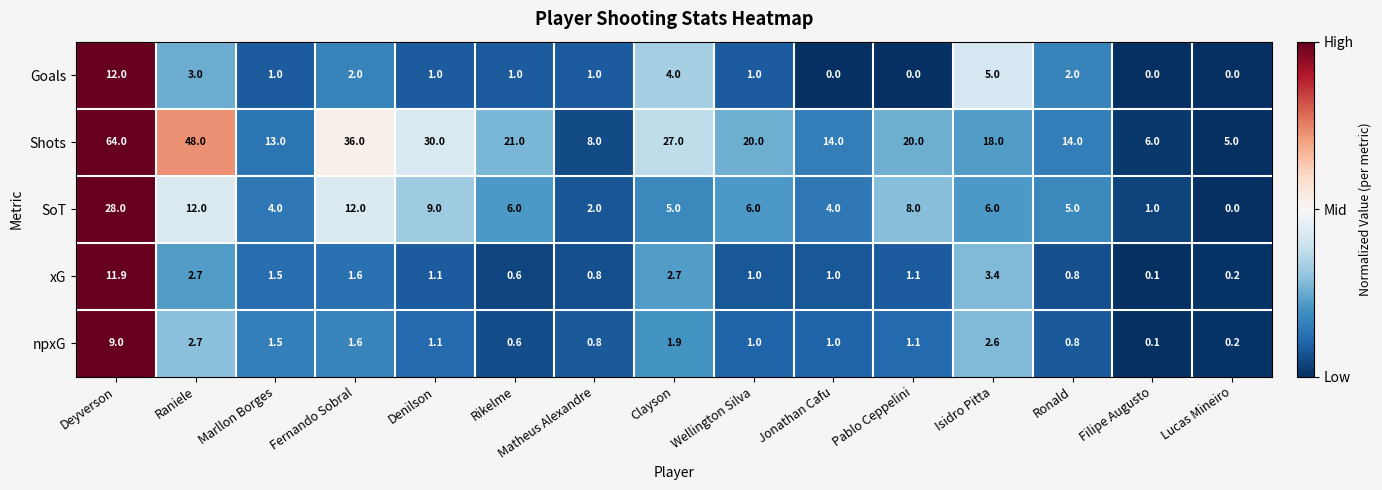

What is the sum of all Shots values?

344.0